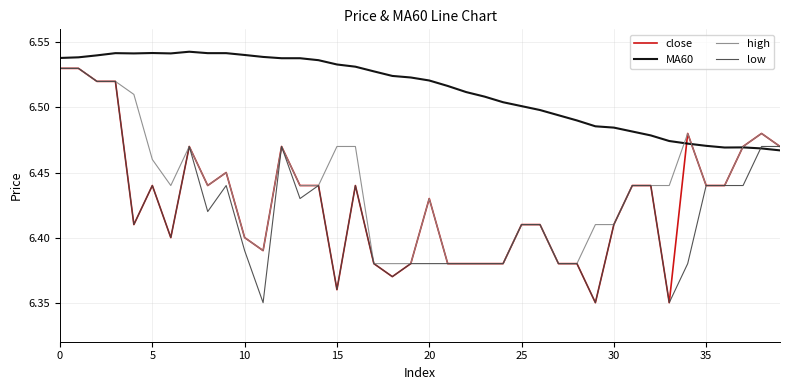

How many lines are shown in the chart?

4